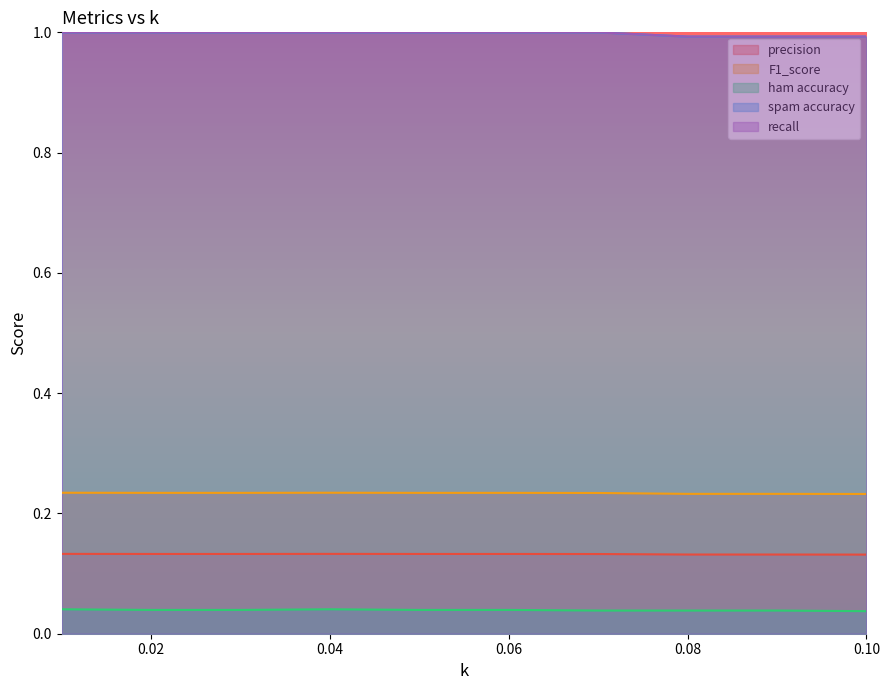

Which series has the largest range (max minus min)?

spam accuracy